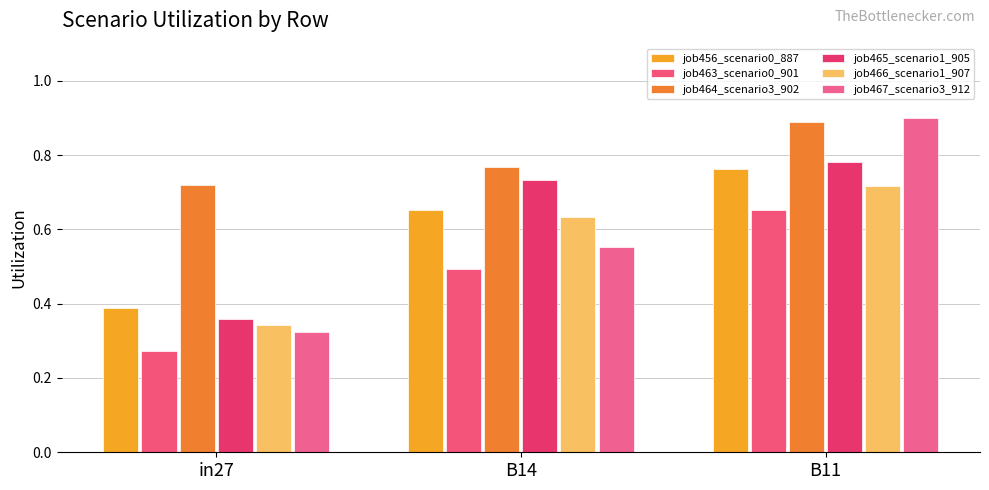

What position from the right is in27?

3